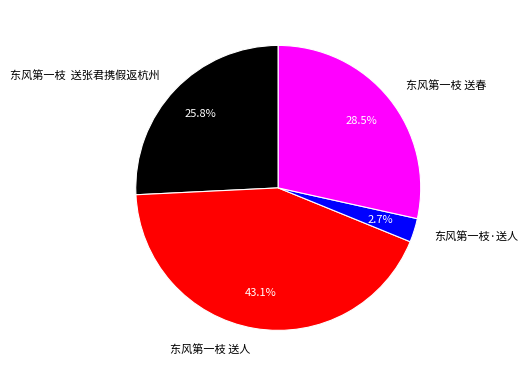

Which has a higher value, 东风第一枝 送春 or 东风第一枝 送人?

东风第一枝 送人